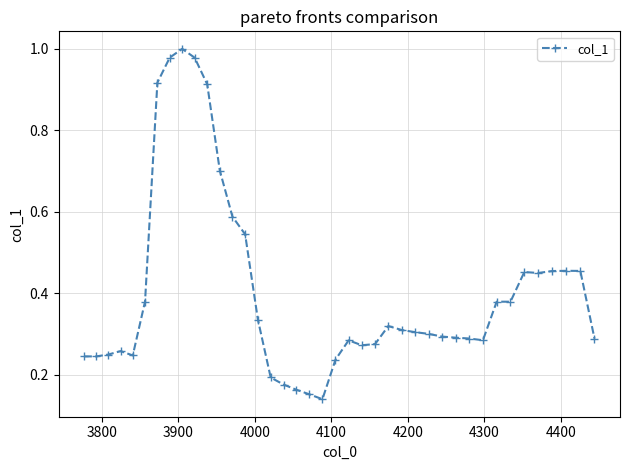

What is the difference between the second highest and second lowest values?

0.8